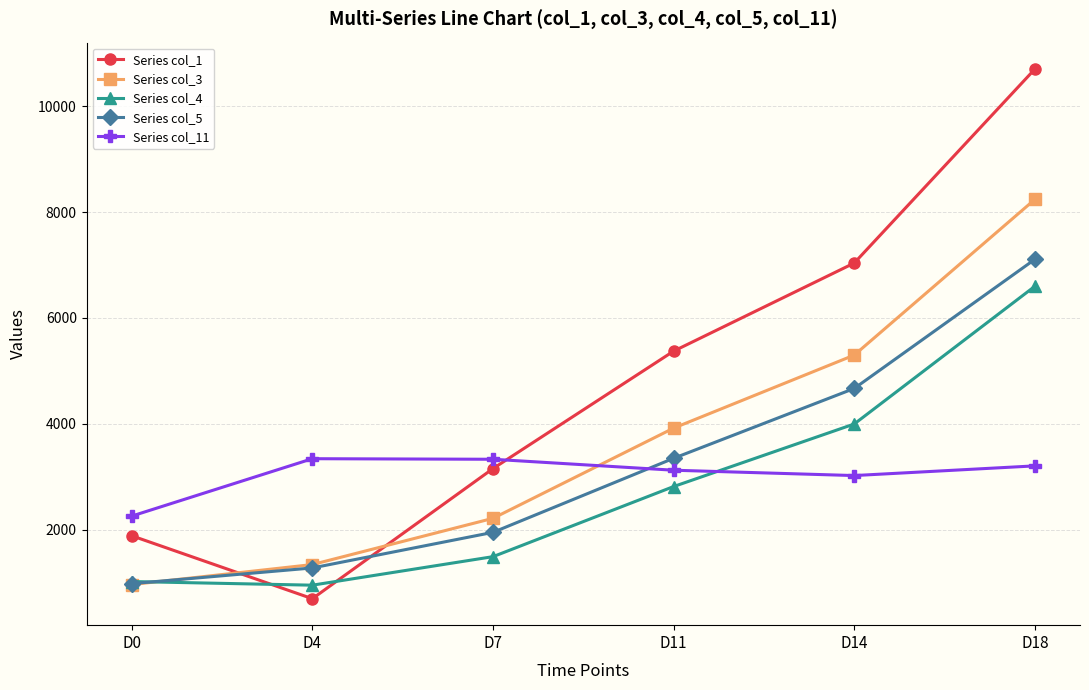

How many values in the Series col_1 series exceed 5372?

3